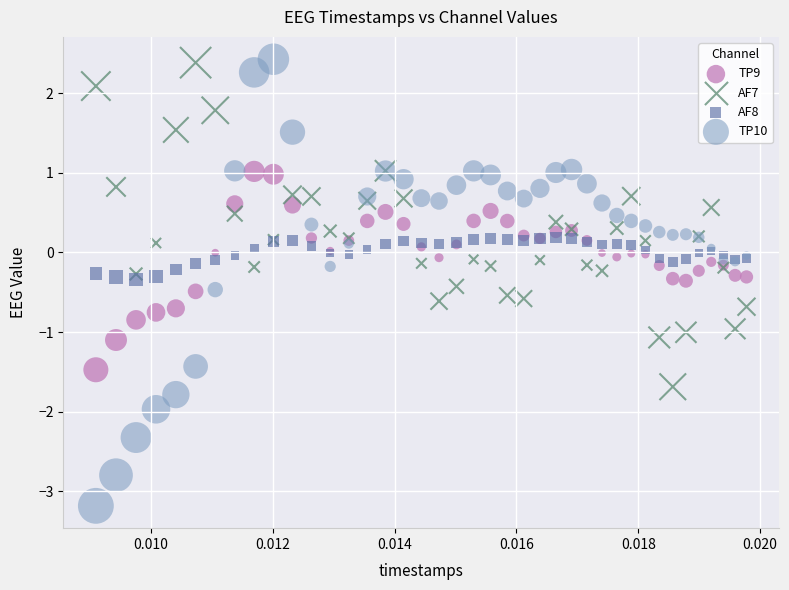

Which series contains the lowest Y value?

TP10